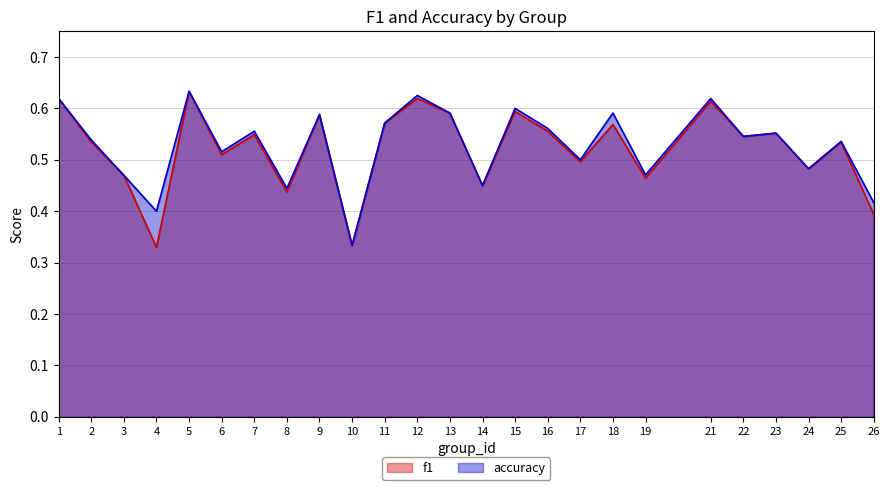

What is the total value across all series at 9?

1.2